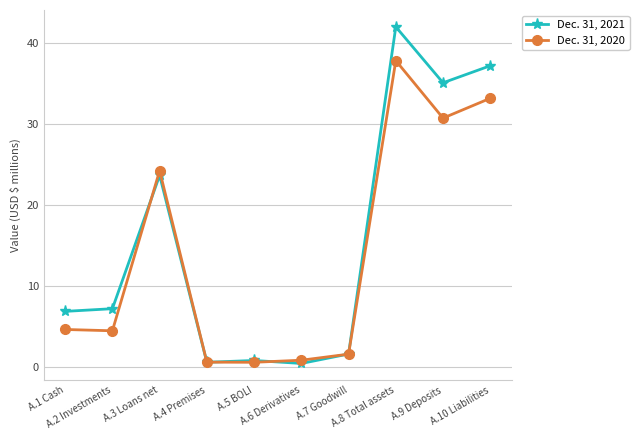

Is it true that Dec. 31, 2021 equals 6.8 at A.1 Cash?

True